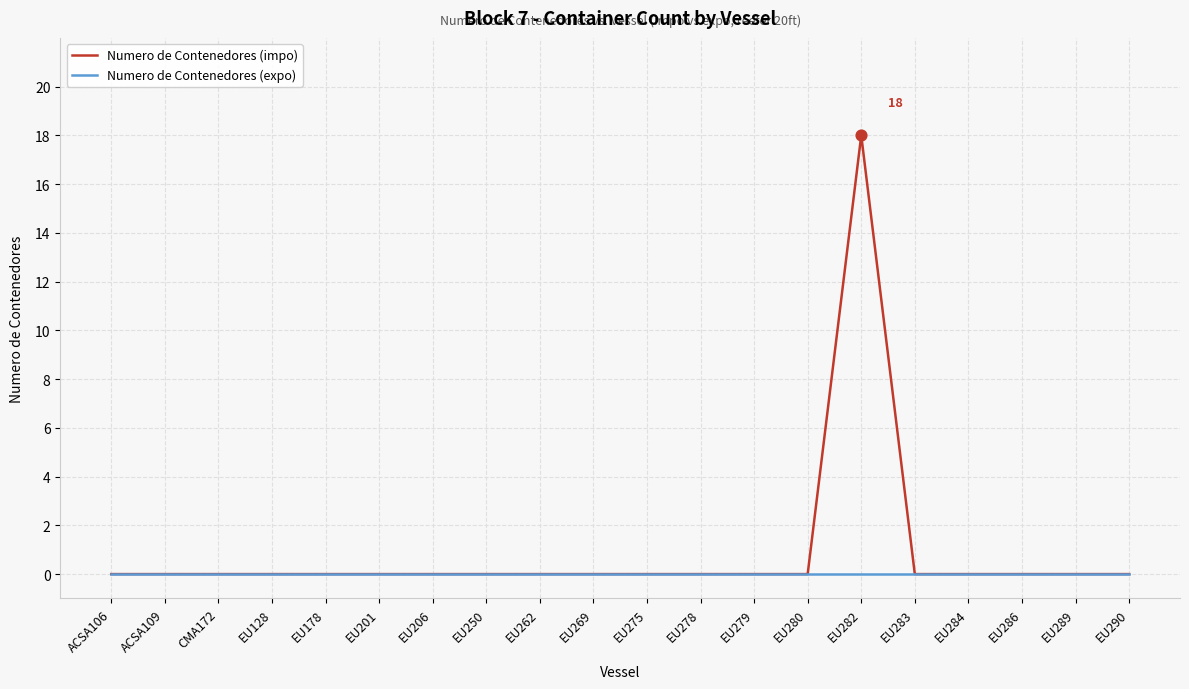

At which category is the sum across all series the highest?

EU282